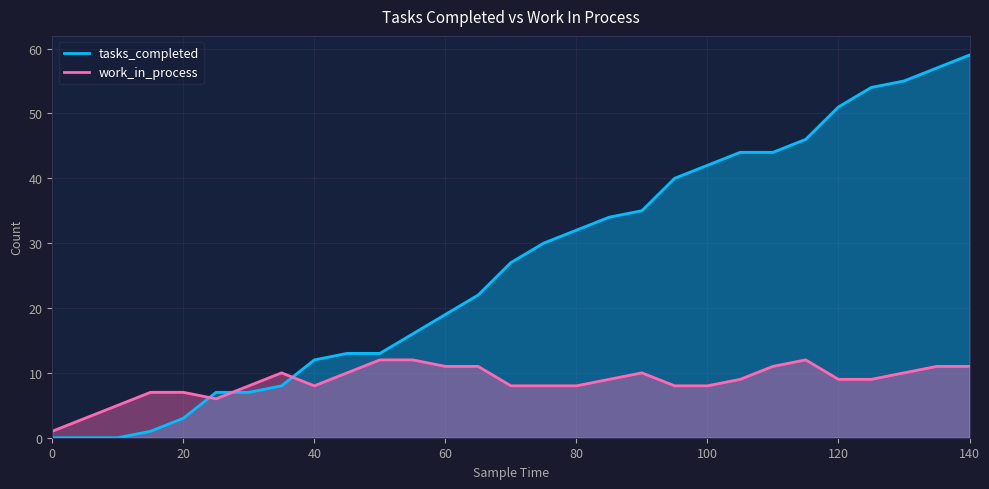

What is the total value across all series at 10?

5